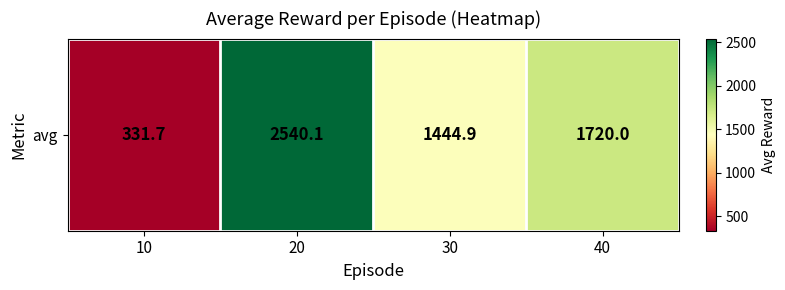

Reading left to right, what are all the values shown in this chart?

10=331.7	20=2540.1	30=1444.9	40=1720.0